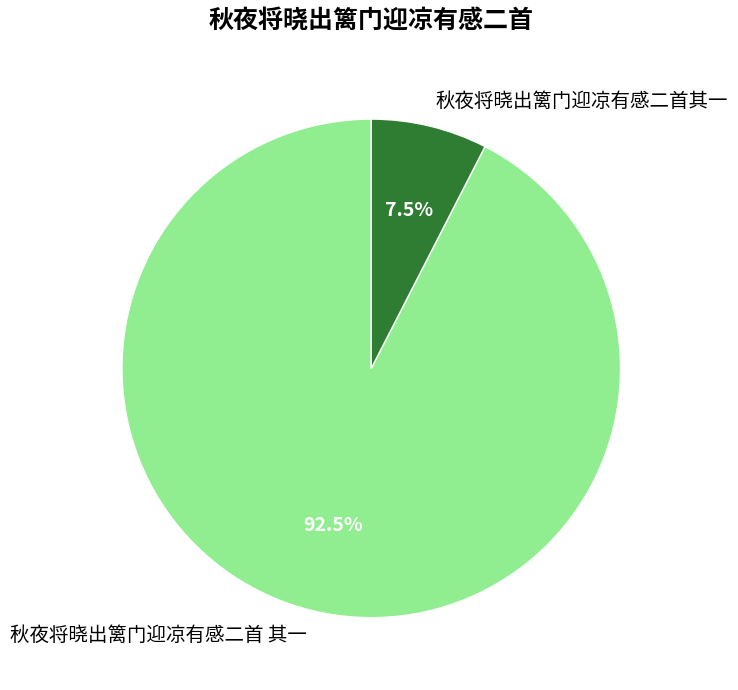

To the nearest percent, what is the average slice percentage?

50%